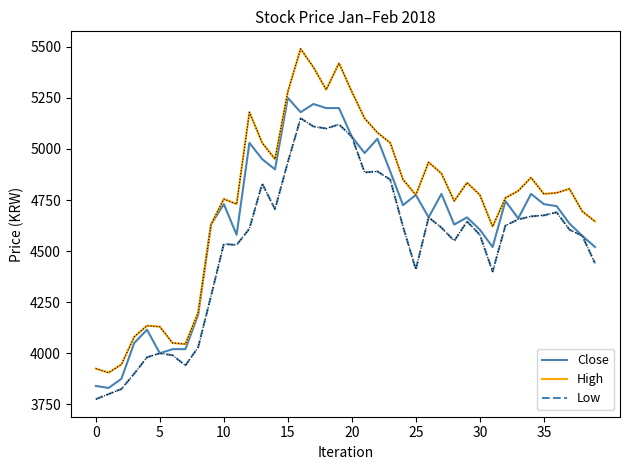

In High, how many points are higher than both neighbors (excluding endpoints)?

9